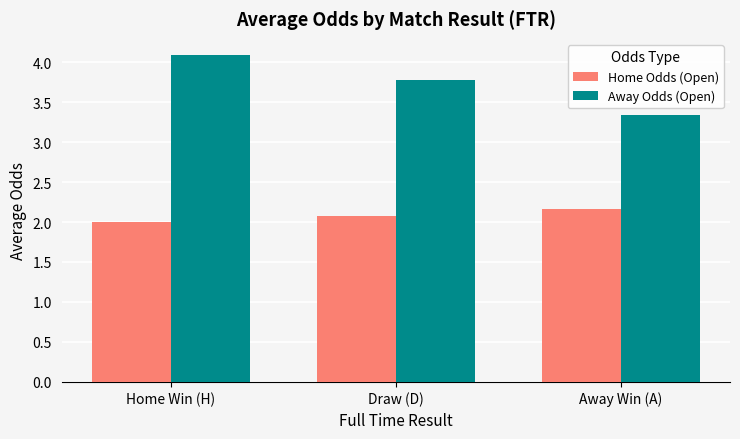

Which series has the largest total across all categories?

Away Odds (Open)